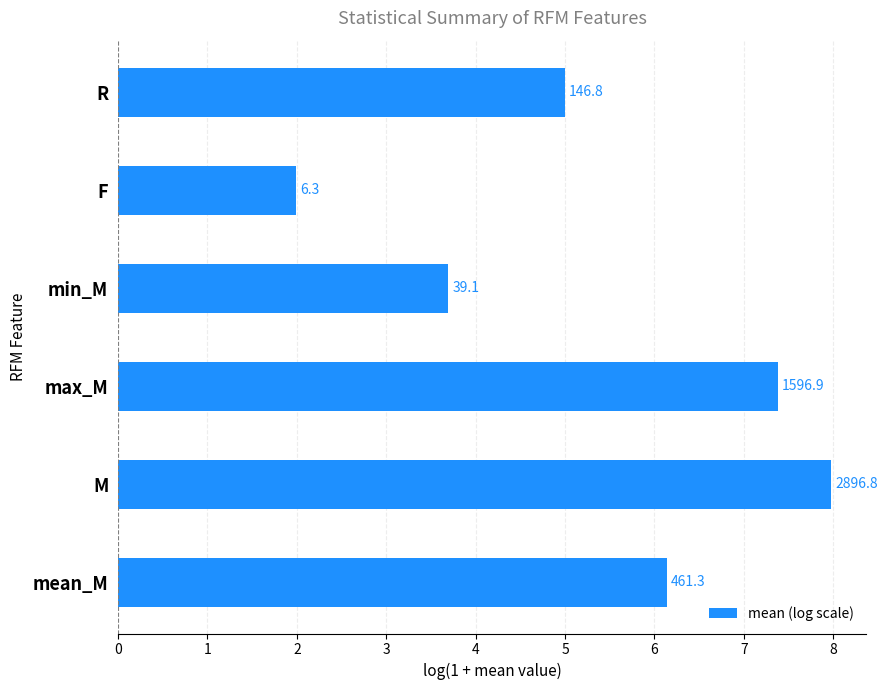

How many bars are there in total?

6